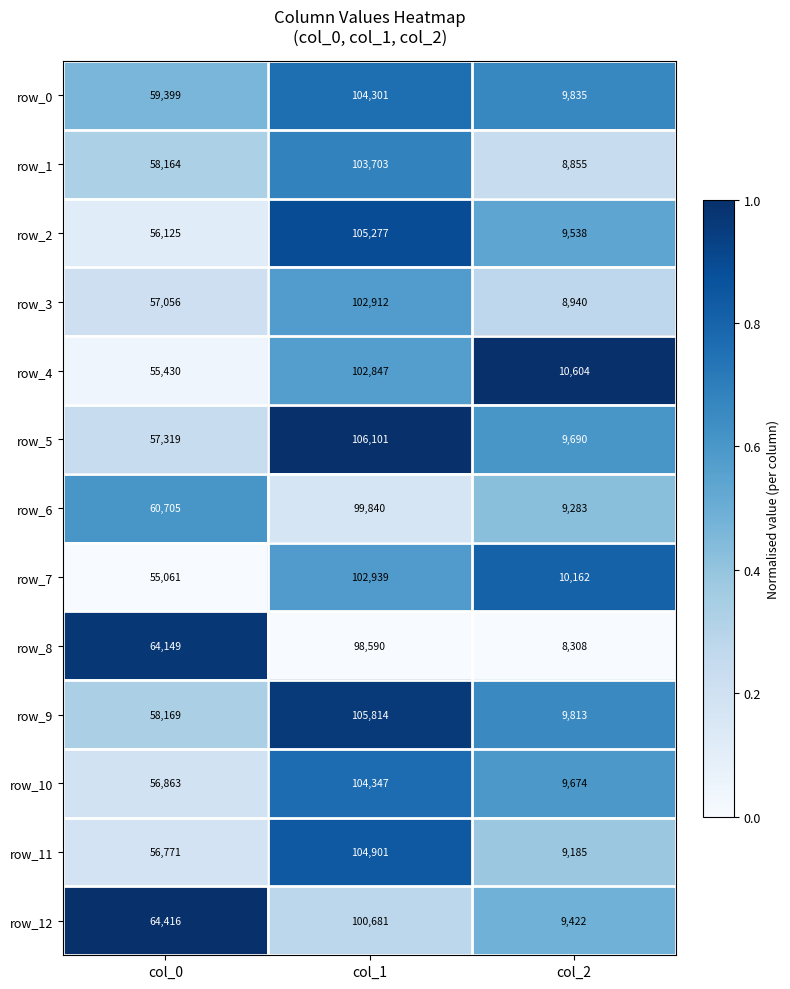

Is the value of row_2 at col_0 greater than the value of row_3 at col_2?

Yes